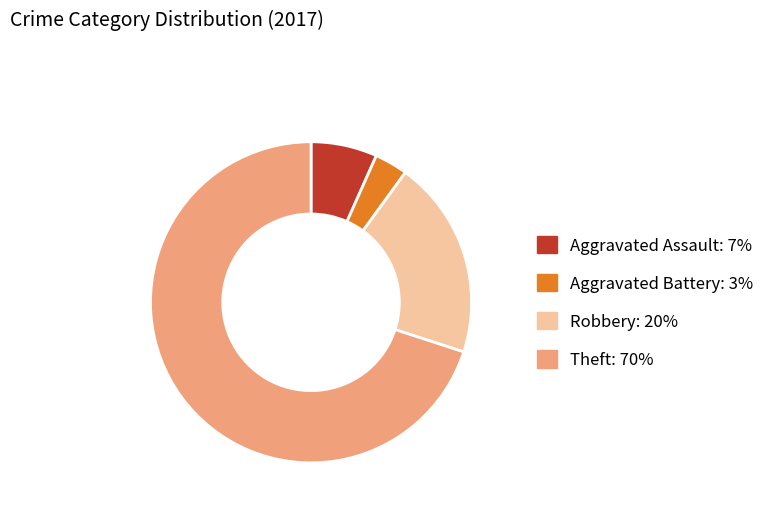

How many slices are in this pie chart?

4